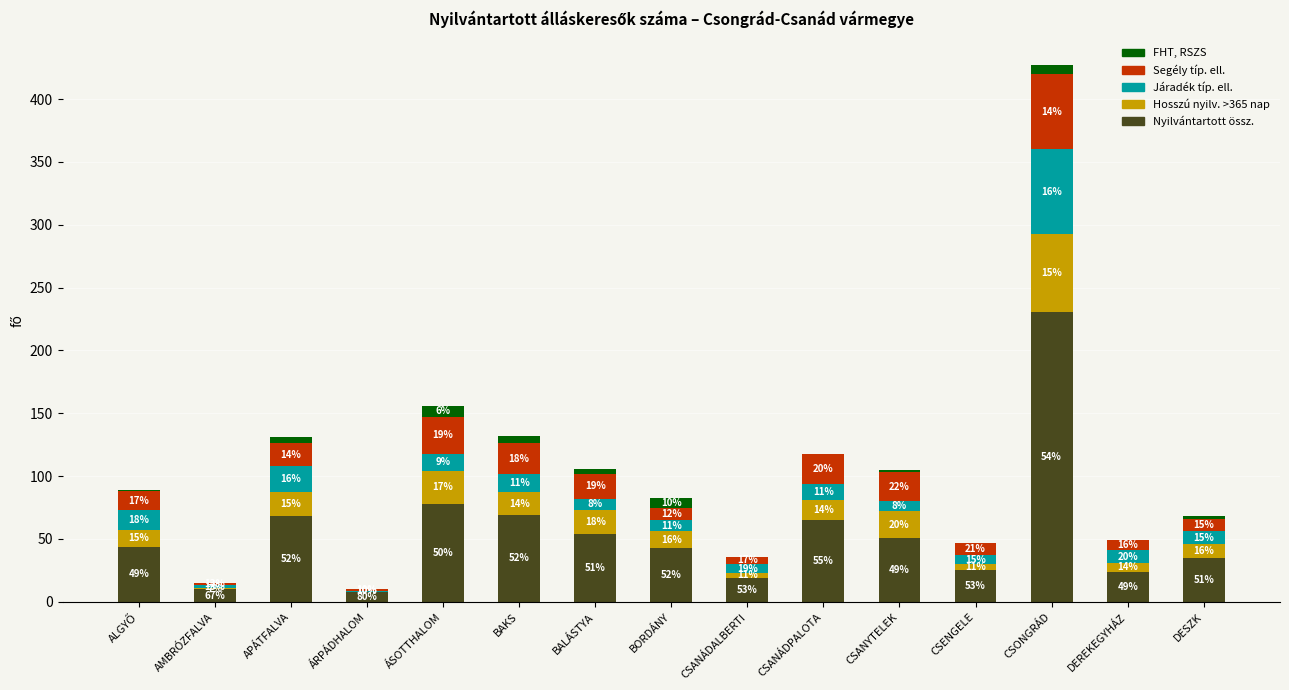

The value of Nyilvántartott össz. at BORDÁNY is 58. True or false?

False